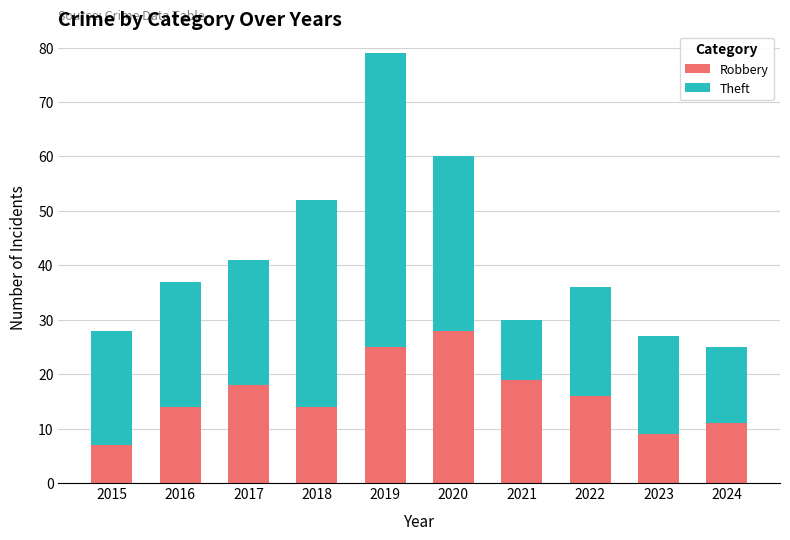

At which label does Robbery reach its minimum?

2015